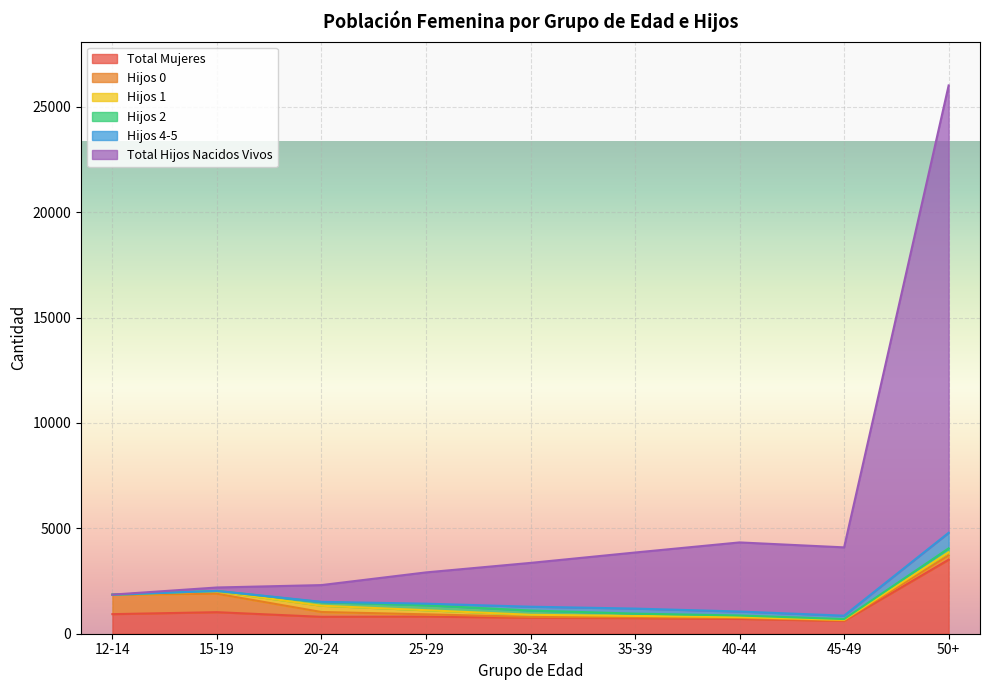

Which series has the largest total across all categories?

Total Hijos Nacidos Vivos